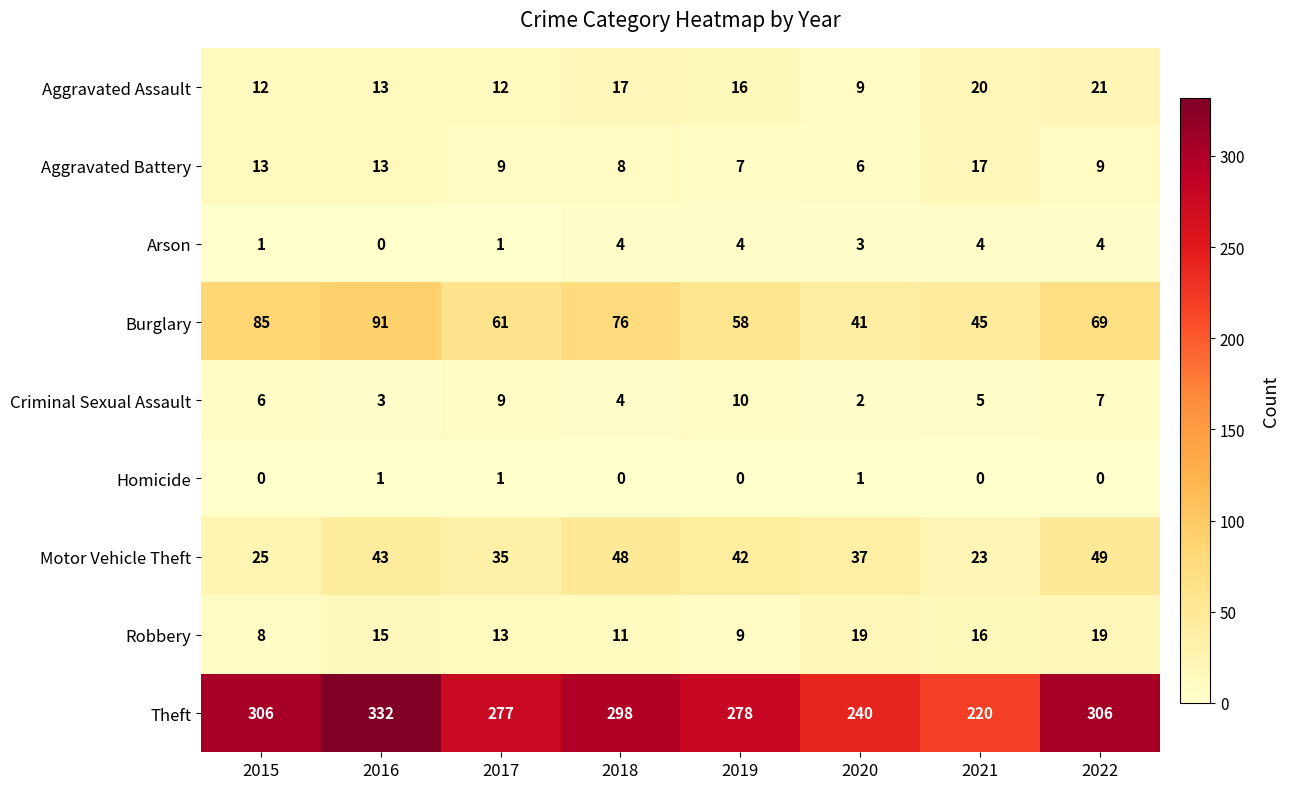

The Aggravated Assault series shows 33 at 2021. True or false?

False